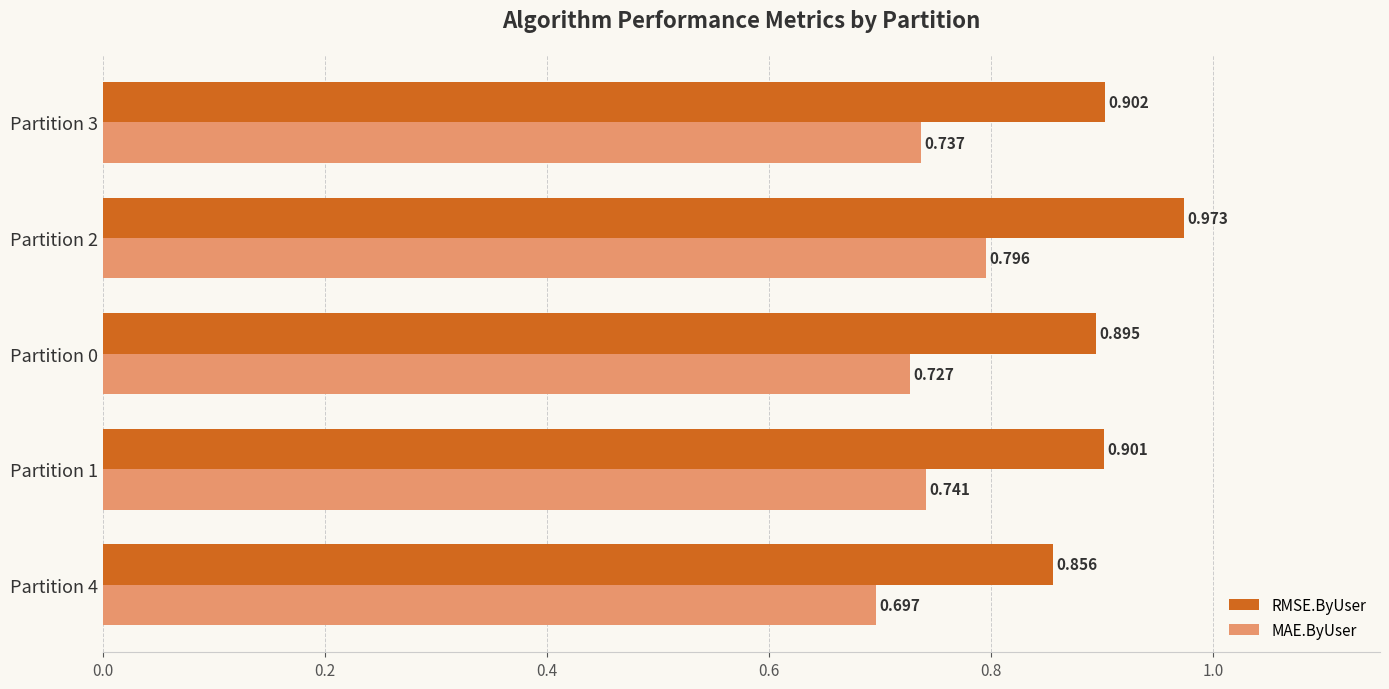

Which series has the largest range (max minus min)?

RMSE.ByUser